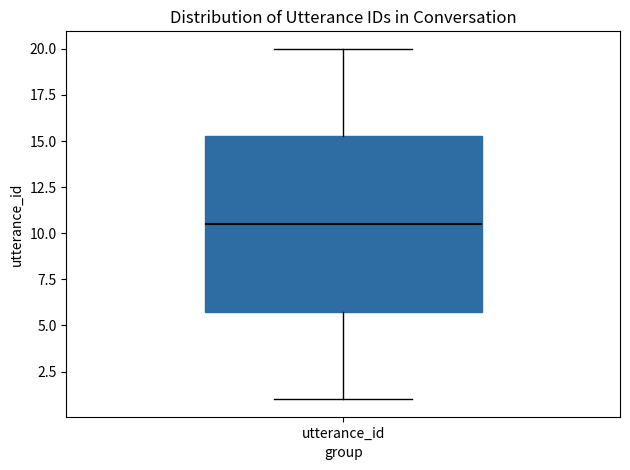

Where does the upper whisker of the box for utterance_id end on the y-axis? The values are not printed on the chart, so give them approximately, as read against the axis.

20.0